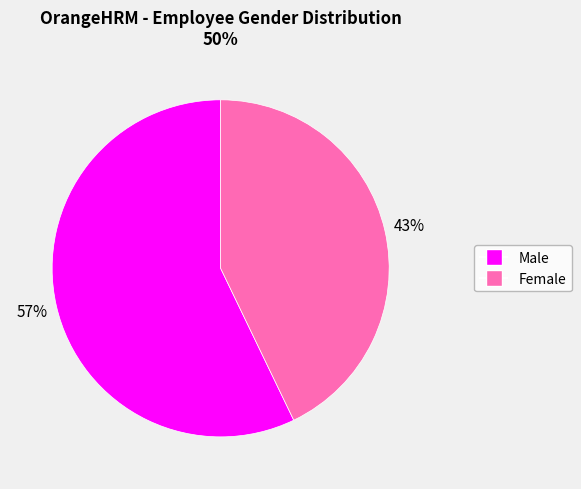

Rank the categories by value from lowest to highest.

Female, Male